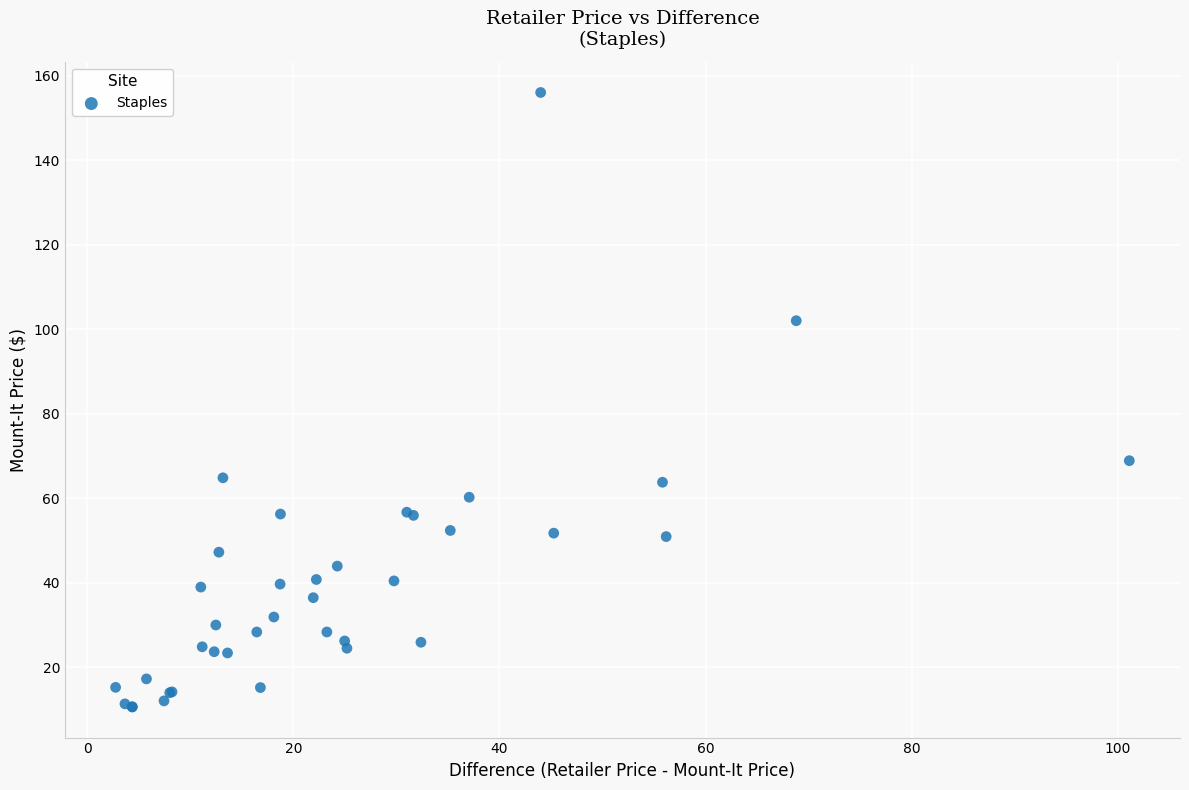

What Y value in the scatter plot is closest to 83?

68.9